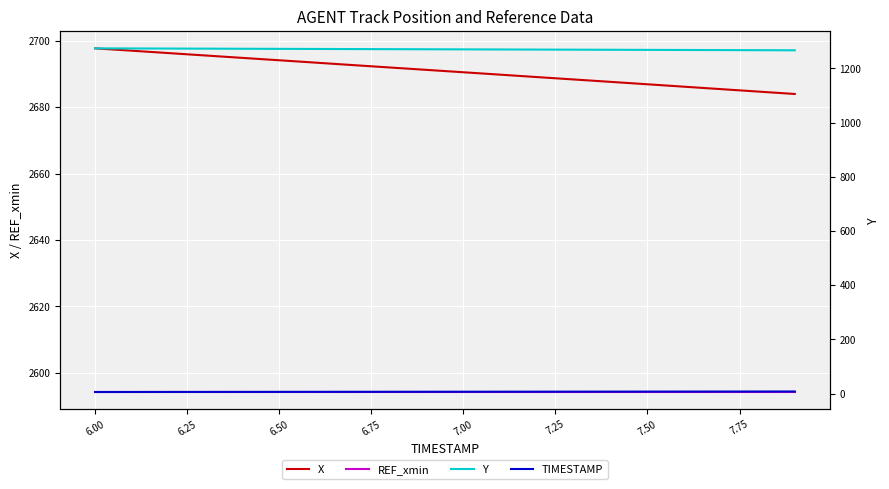

What is the maximum value for Y?

1274.0